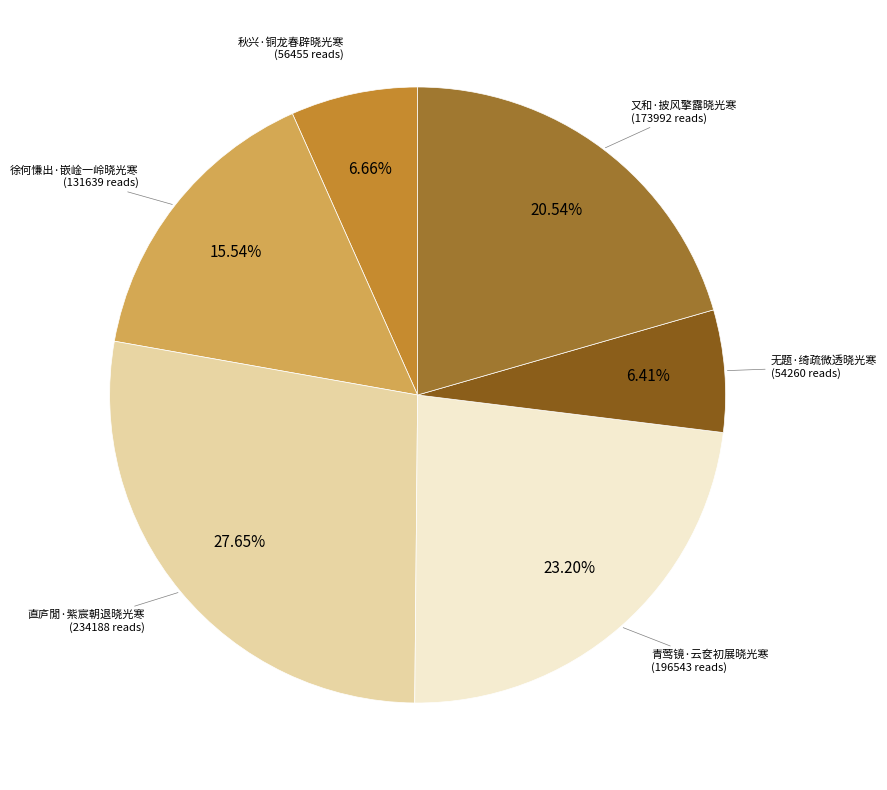

Does any single category account for the majority?

No